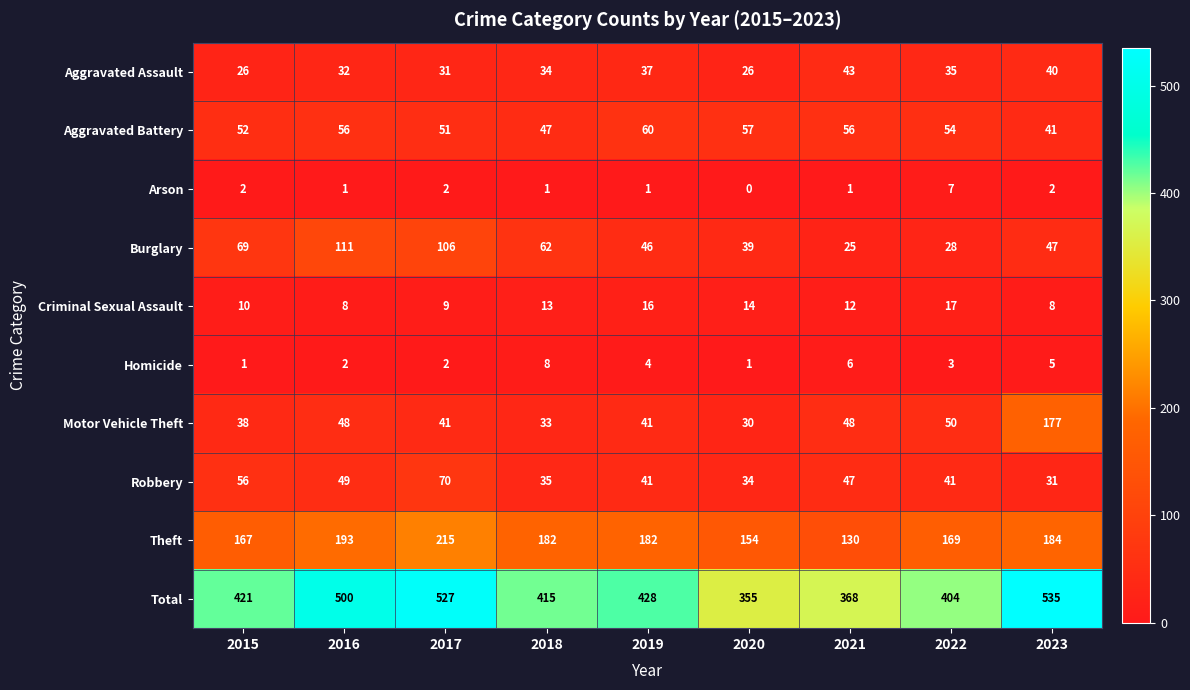

The Total series shows 428 at 2019. True or false?

True